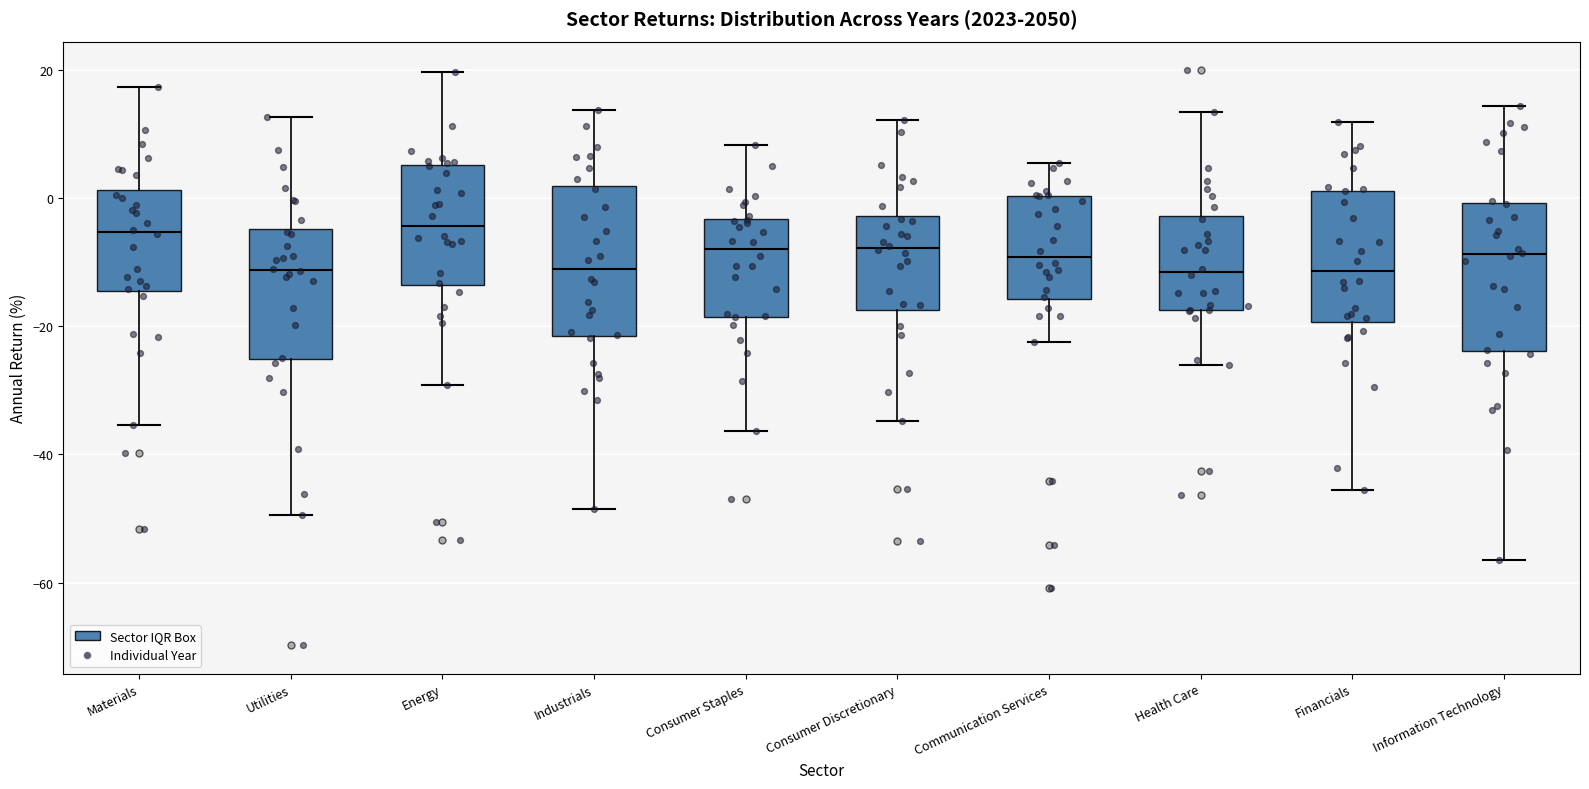

Where does the median line of the box for Consumer Discretionary sit on the y-axis? The values are not printed on the chart, so give them approximately, as read against the axis.

-8